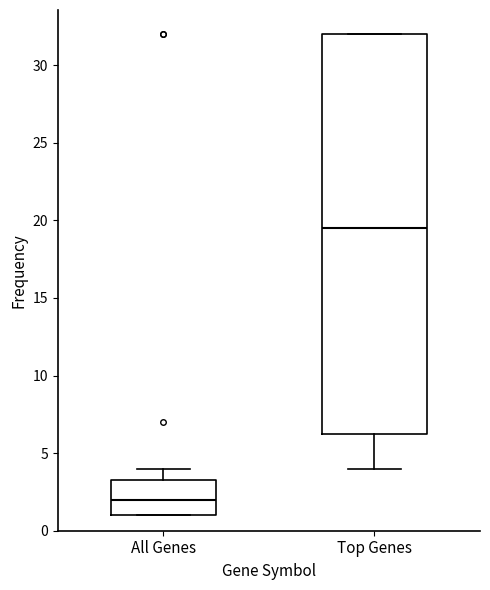

Which box's median line is the highest?

Top Genes